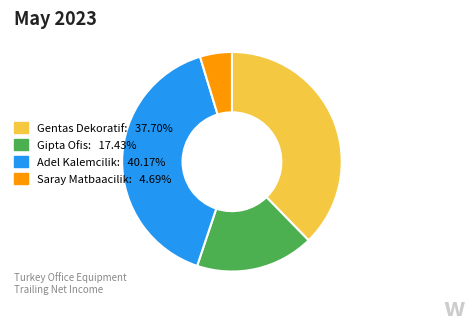

Count the number of slices in the pie.

4